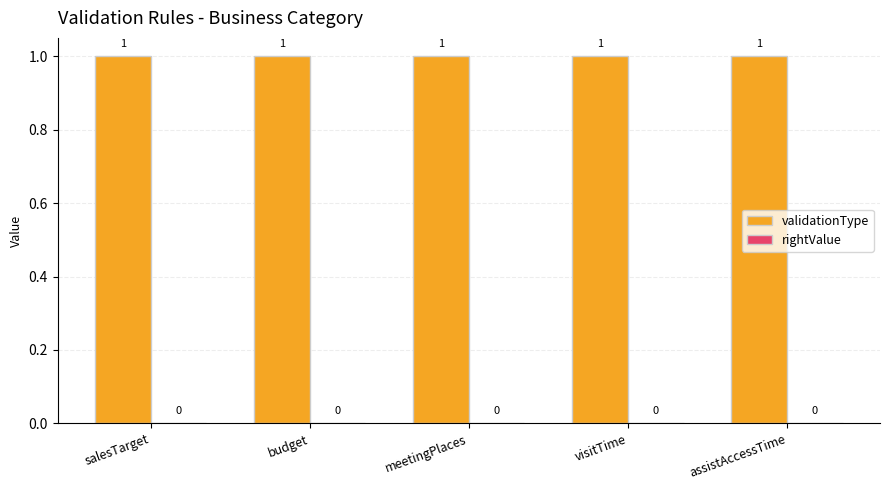

Read the validationType value at assistAccessTime.

1